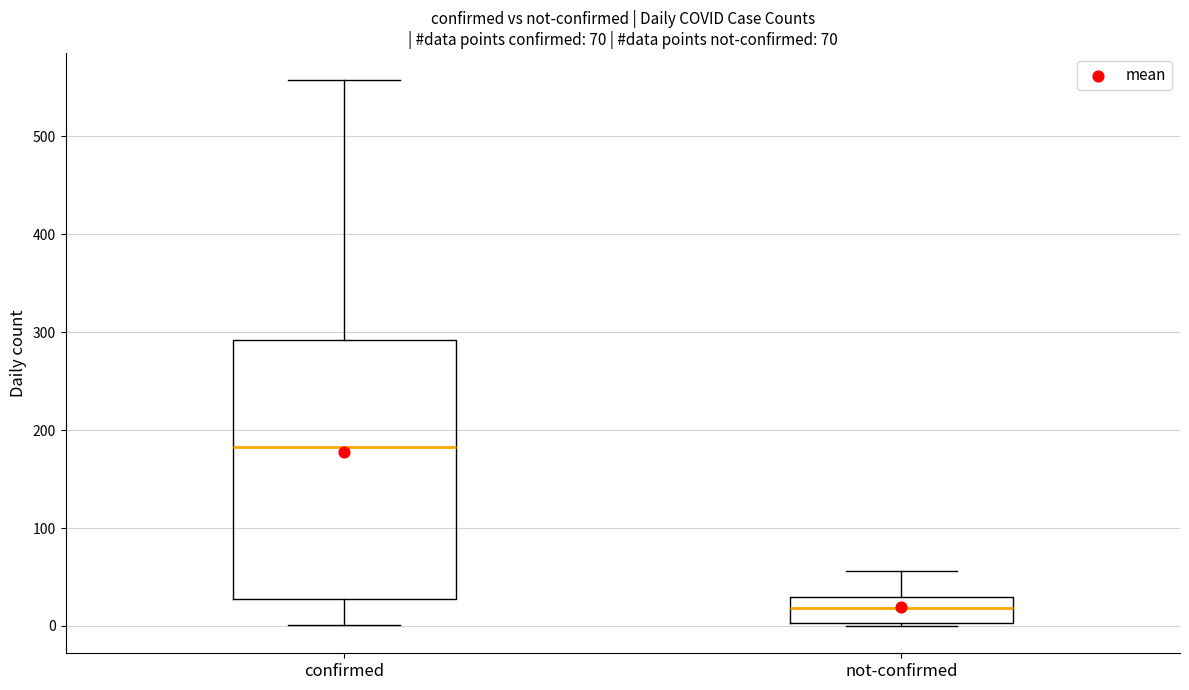

Which box's median line is the highest?

confirmed